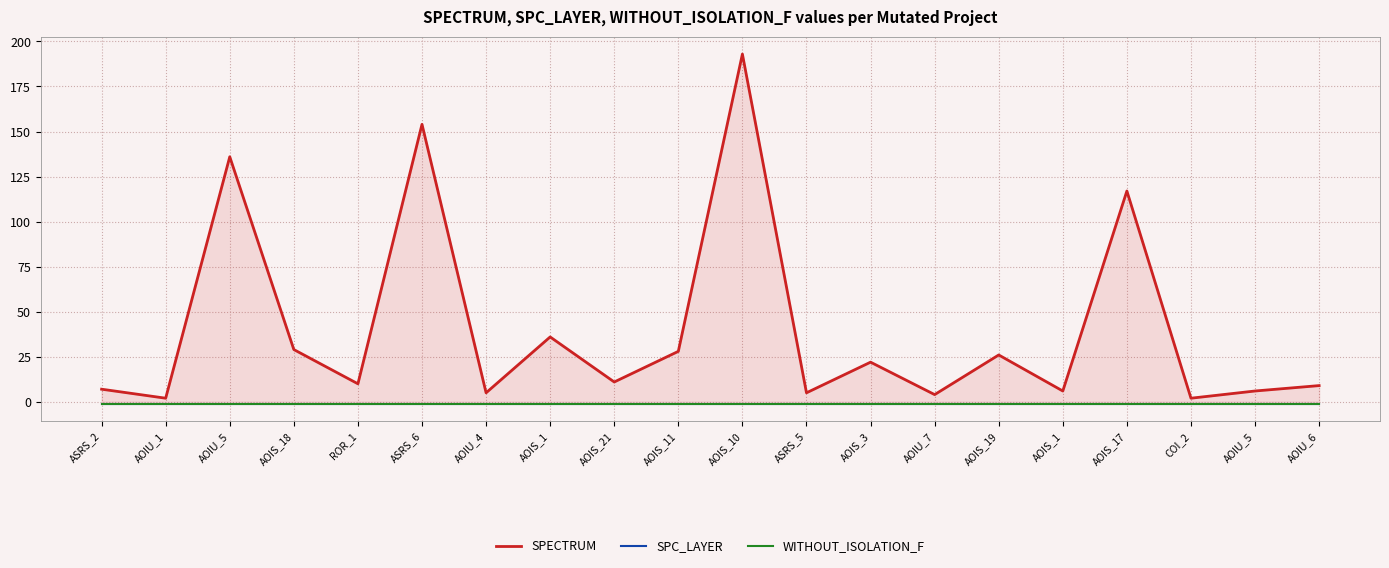

Which series has the largest total across all categories?

SPECTRUM